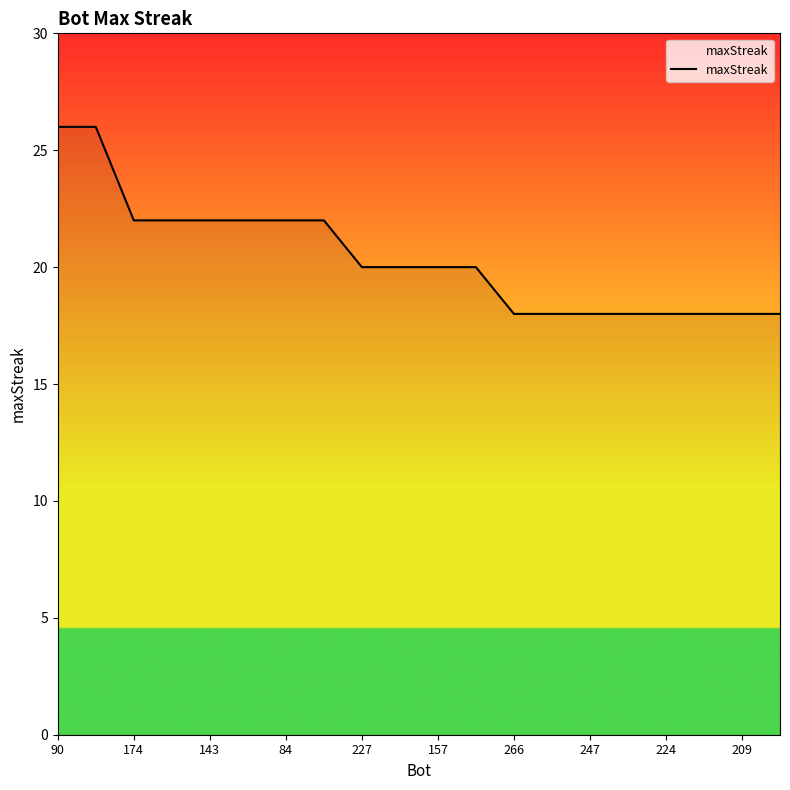

What is the minimum value shown in the chart?

18